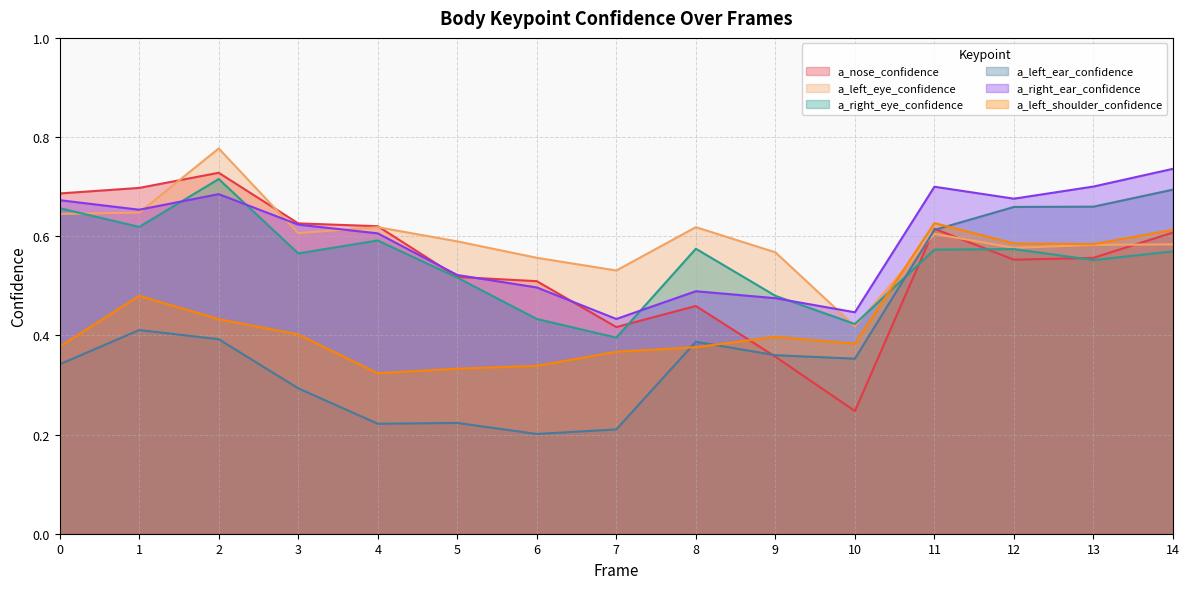

Which series ends up on top after the final intersection of a_right_eye_confidence and a_right_ear_confidence?

a_right_ear_confidence